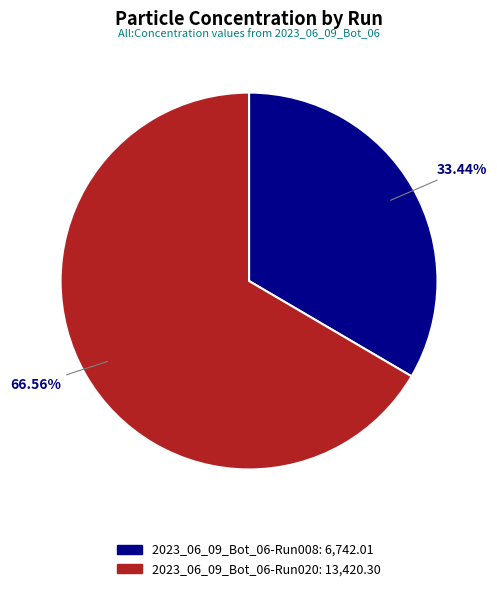

What portion of the pie excludes 2023_06_09_Bot_06-Run008?

66.6%